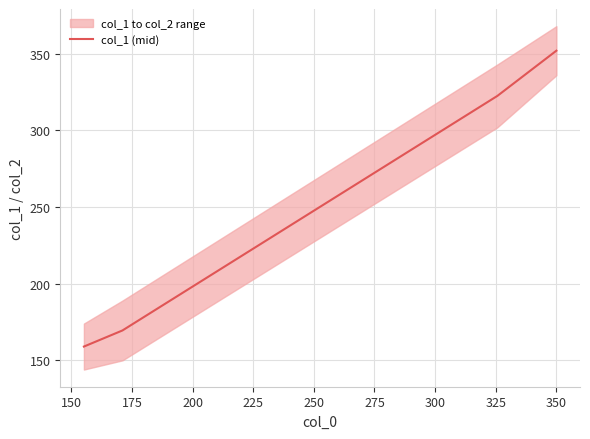

True or false: col_1 (mid) has more than 2 interior local peaks.

False